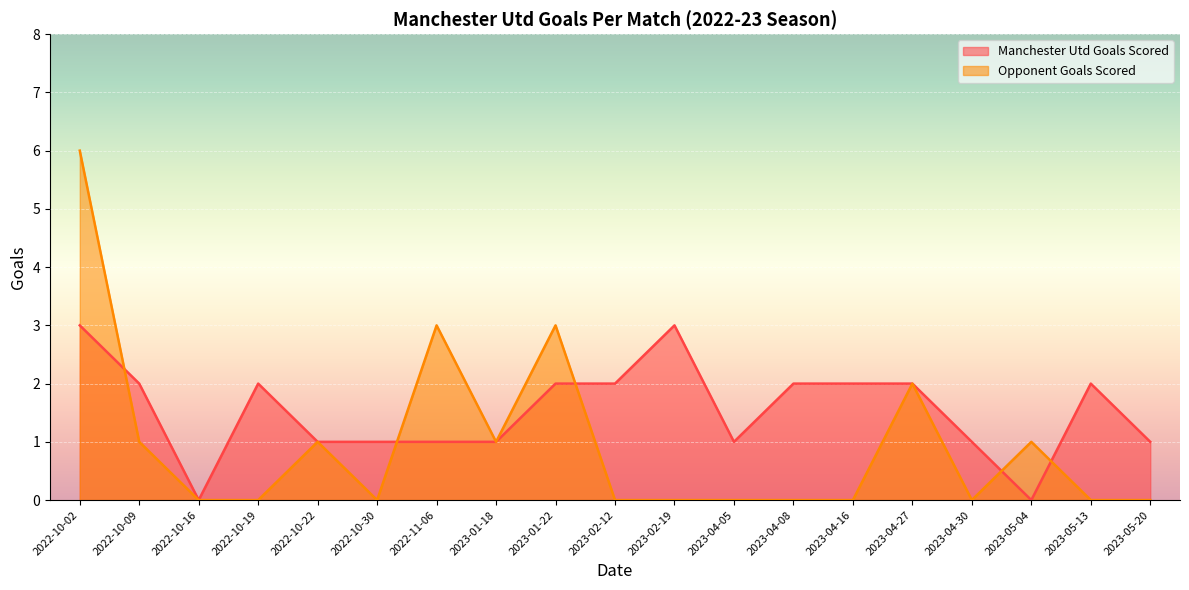

What is the difference between the maximum and minimum values in the Manchester Utd Goals Scored series?

3